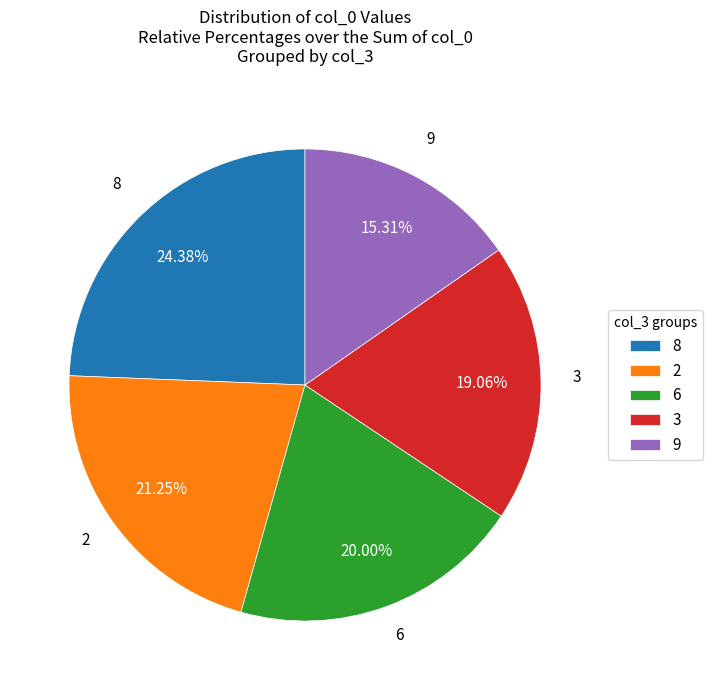

Do 2 and 8 together represent more than half of the pie?

No